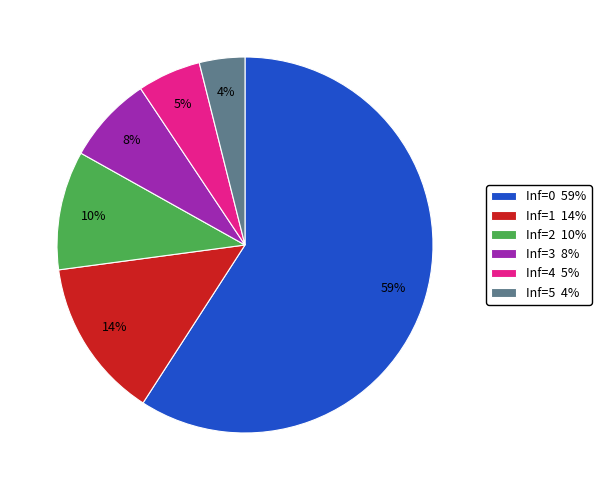

True or false: Inf=5 4% accounts for 4% of the total.

True